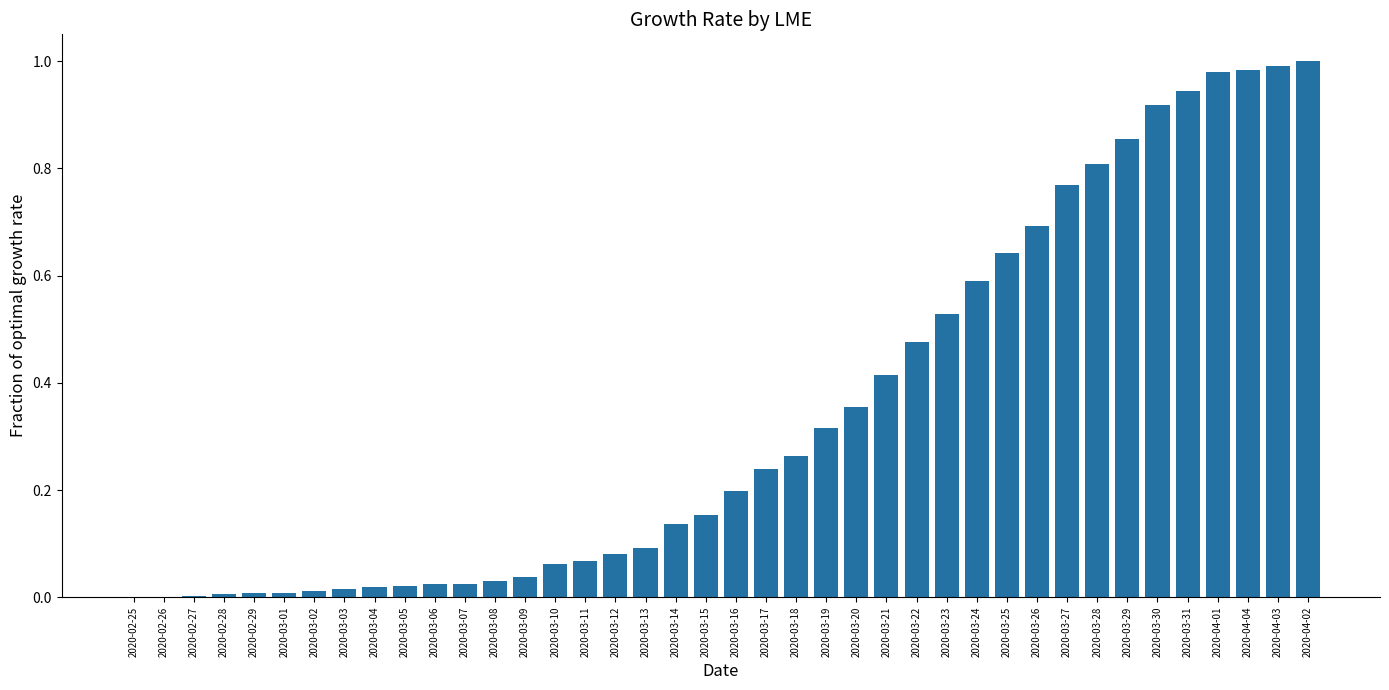

Between 2020-03-27 and 2020-03-19, which is larger?

2020-03-27